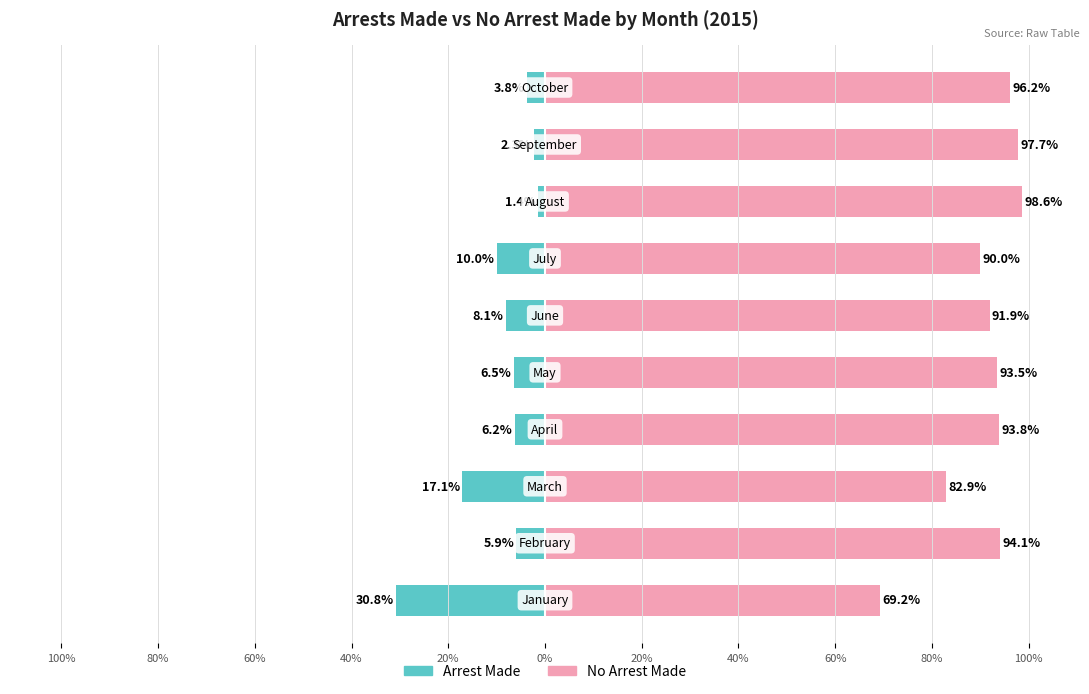

What is the difference between the maximum and minimum values in the No Arrest Made series?

29.4